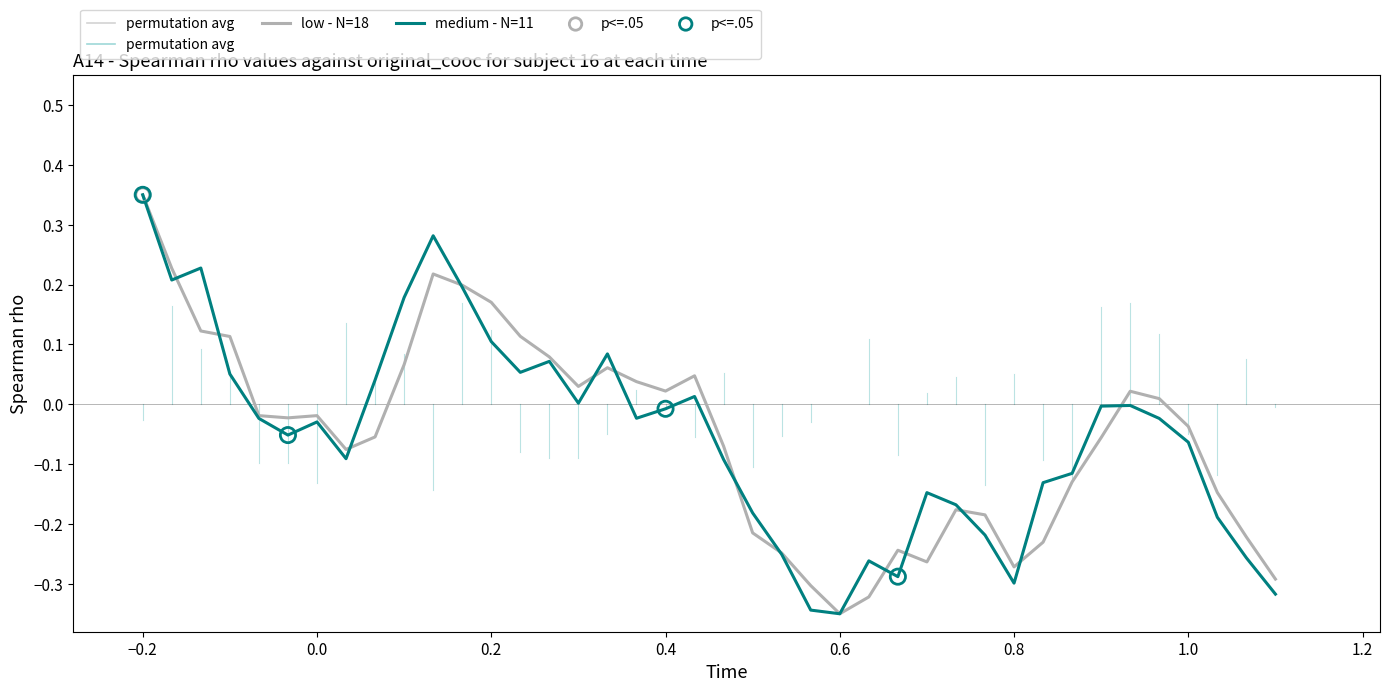

At which category is the sum across all series the highest?

−0.2